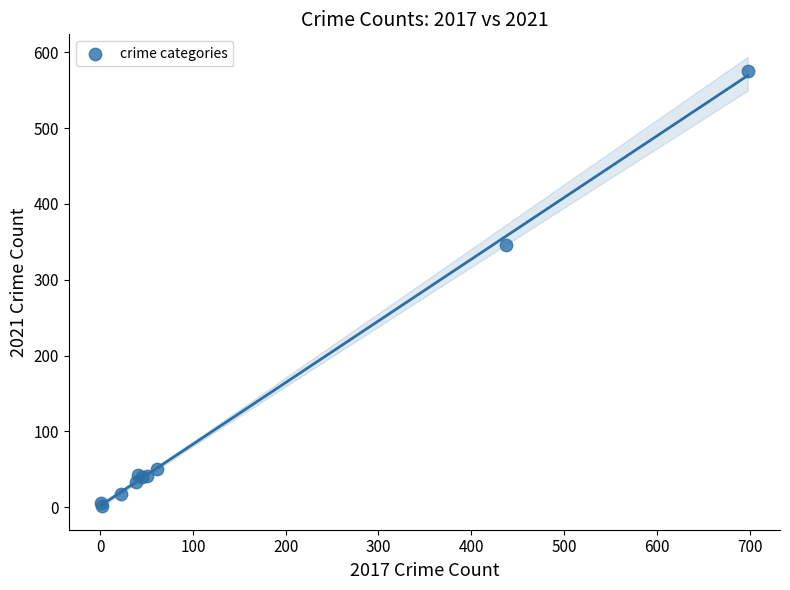

What Y value in the scatter plot is closest to 288?

346